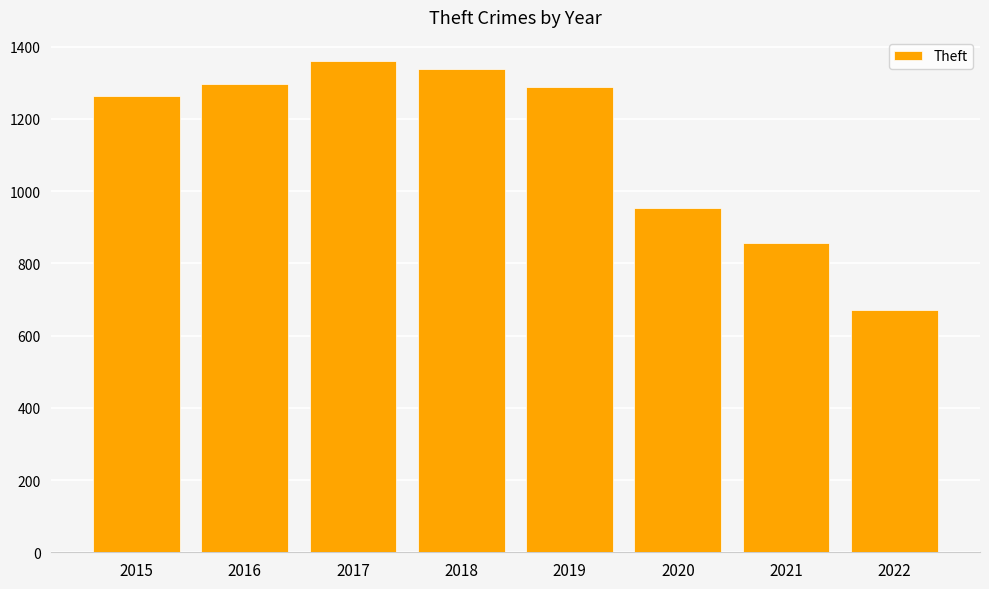

At which label is the value closest to 1014?

2020